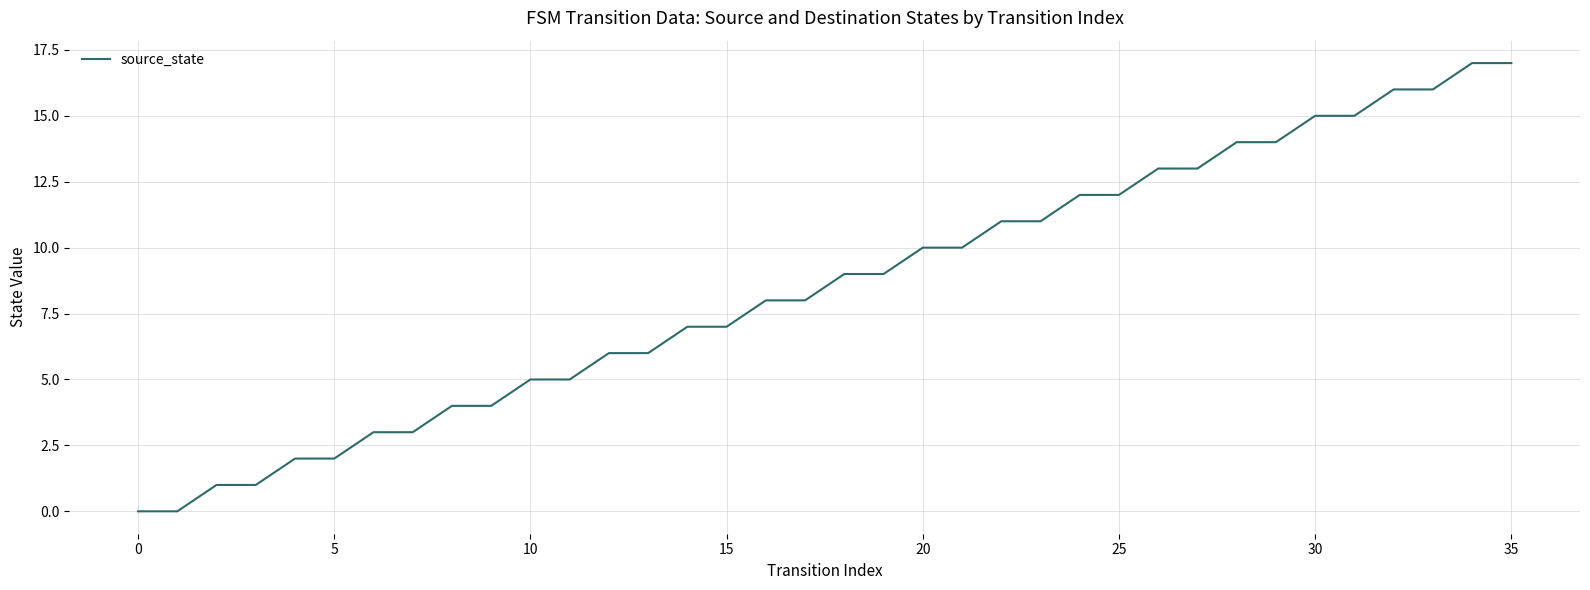

What is the greatest value displayed?

17